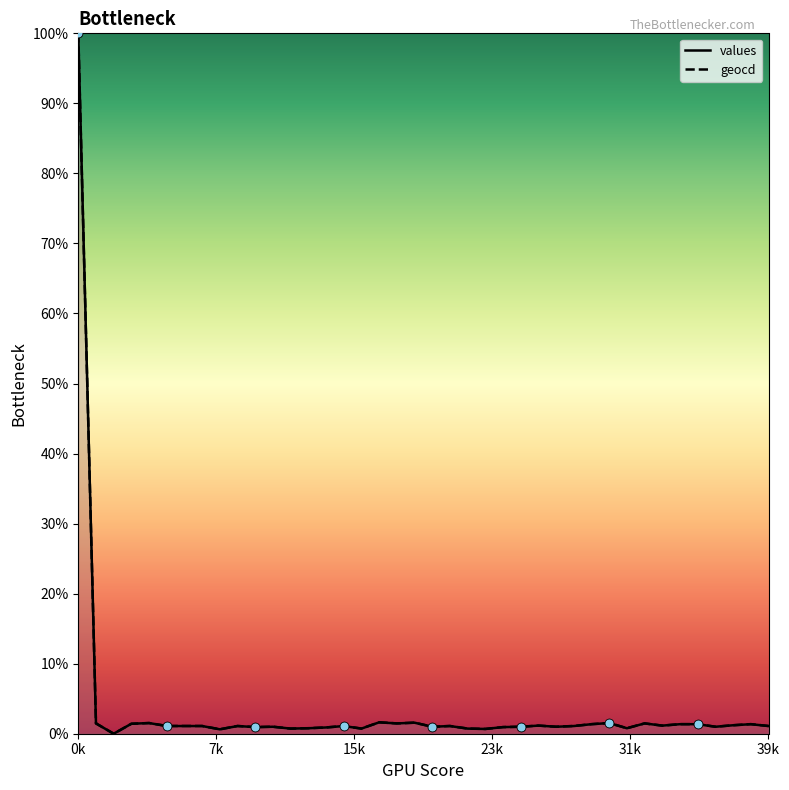

Which series has the largest Y range (max minus min)?

values